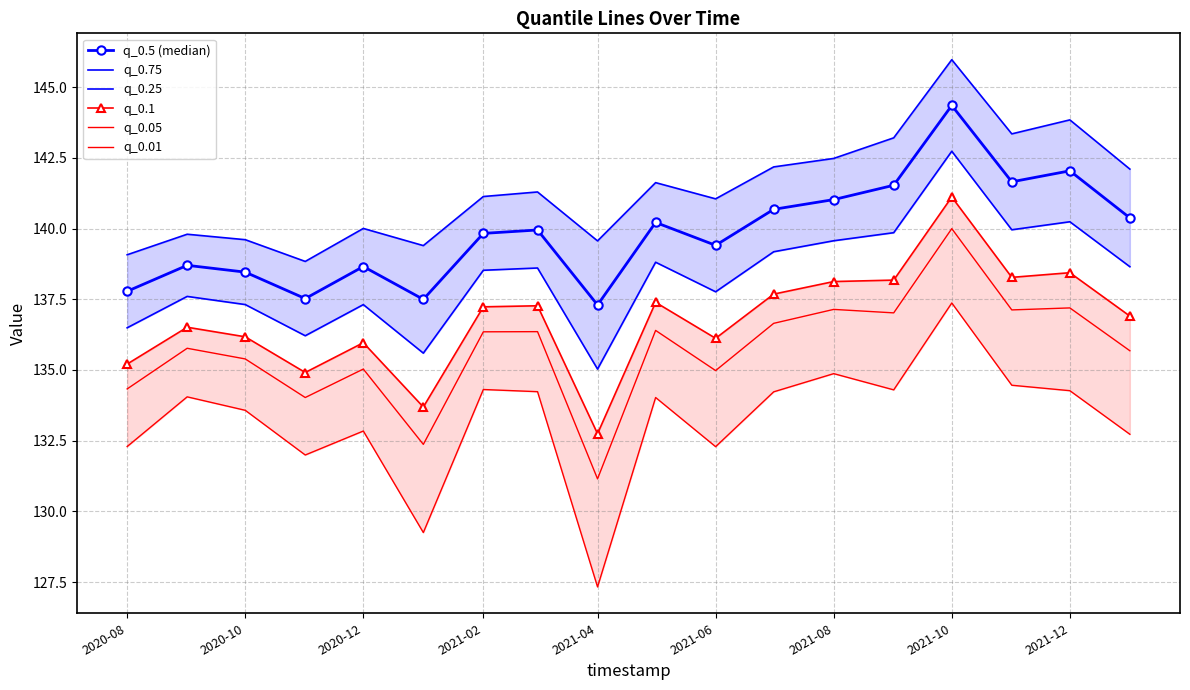

What is the difference between the maximum and minimum values in the q_0.05 series?

8.8